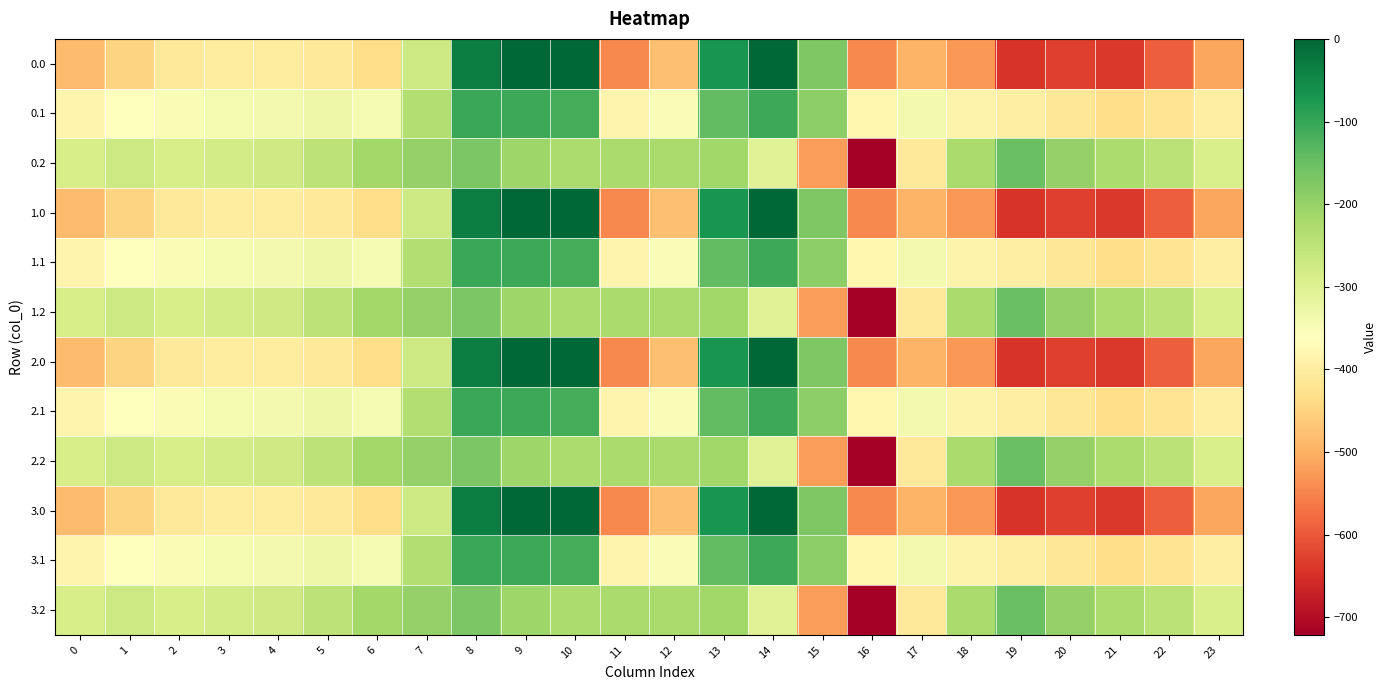

List the series in order of their peak value, lowest first.

0.2, 1.2, 2.2, 3.2, 0.1, 1.1, 2.1, 3.1, 0.0, 1.0, 2.0, 3.0